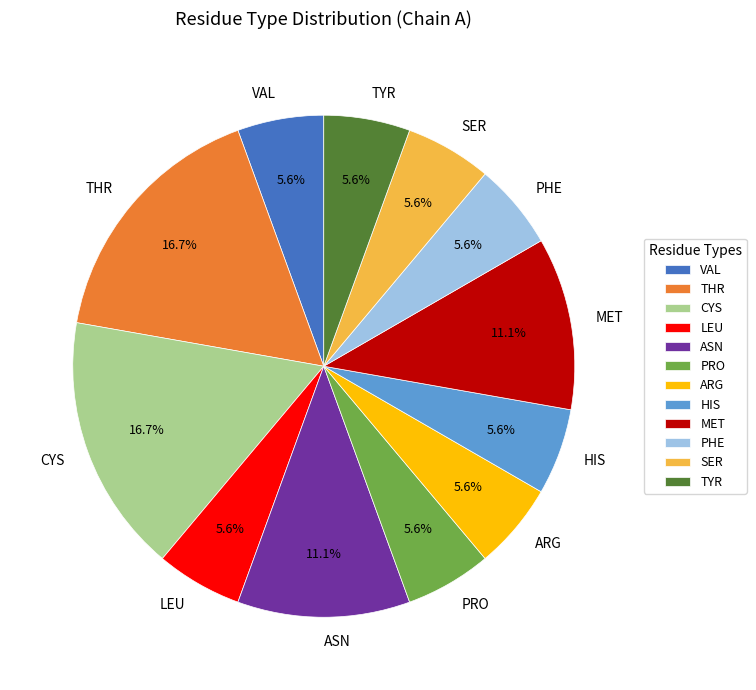

Does THR represent more than half of the total?

No